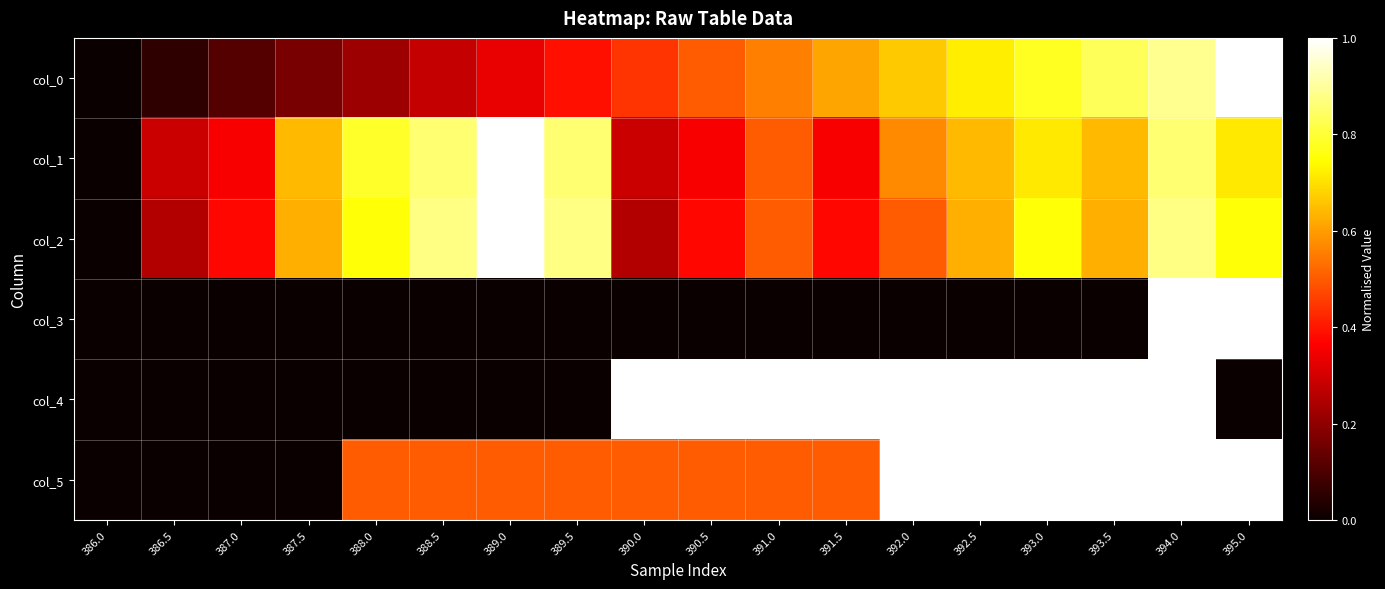

At which category does the chart reach its minimum across all series?

386.0